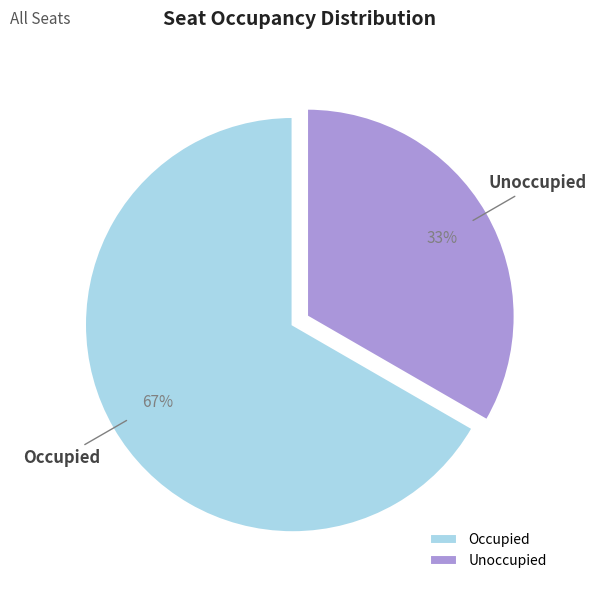

Is there a majority slice in this chart?

Yes